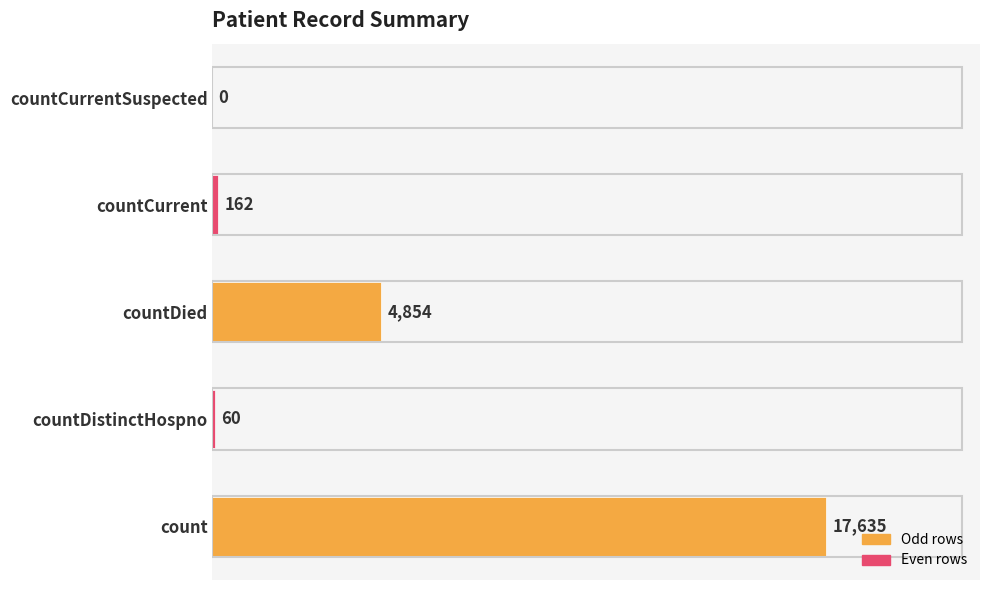

Between count and countCurrent, which is larger?

count